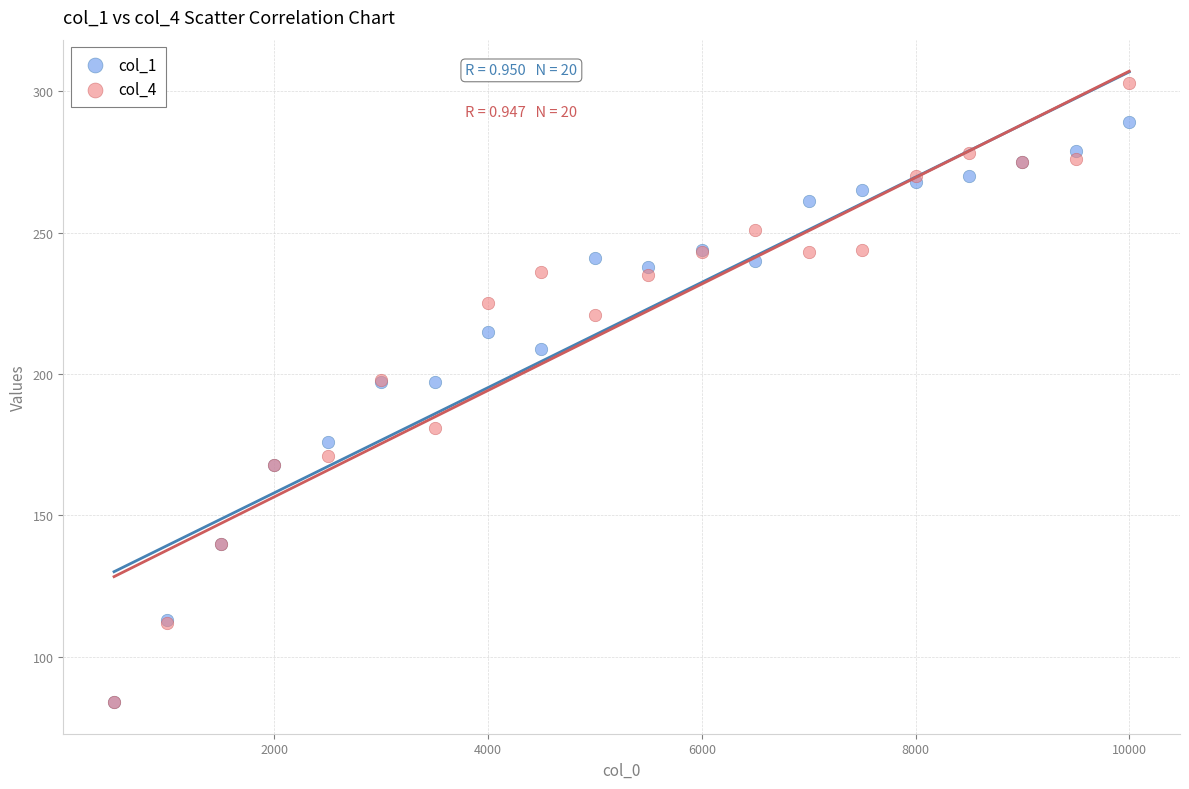

What are all the series names shown in the legend?

col_1, col_4